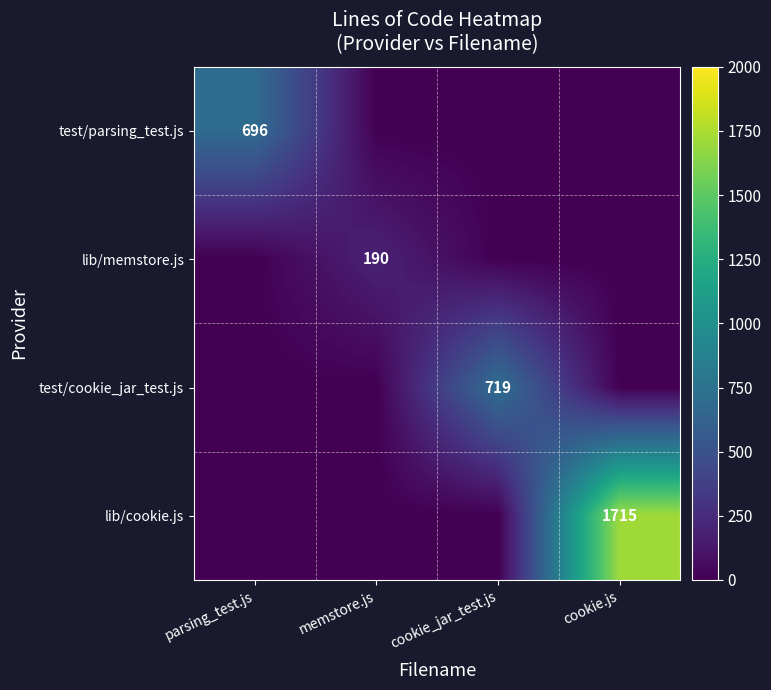

The value of test/cookie_jar_test.js at cookie_jar_test.js is 426. True or false?

False